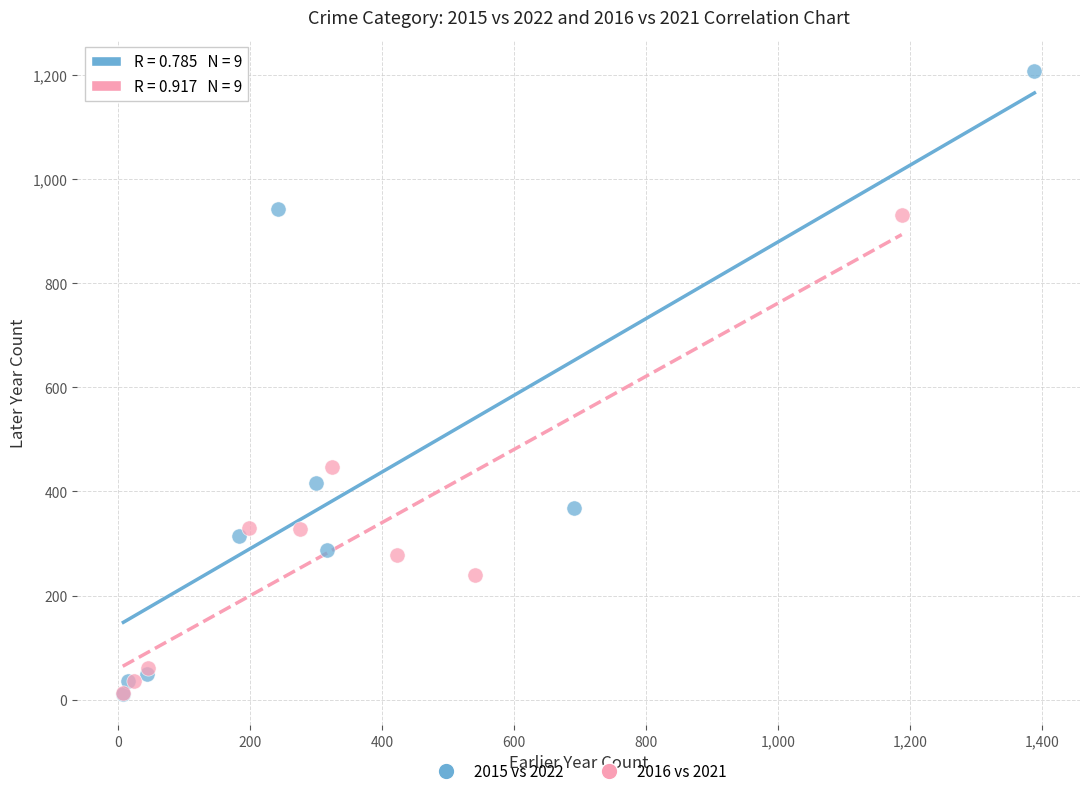

Which series reaches the maximum Y coordinate?

2015 vs 2022